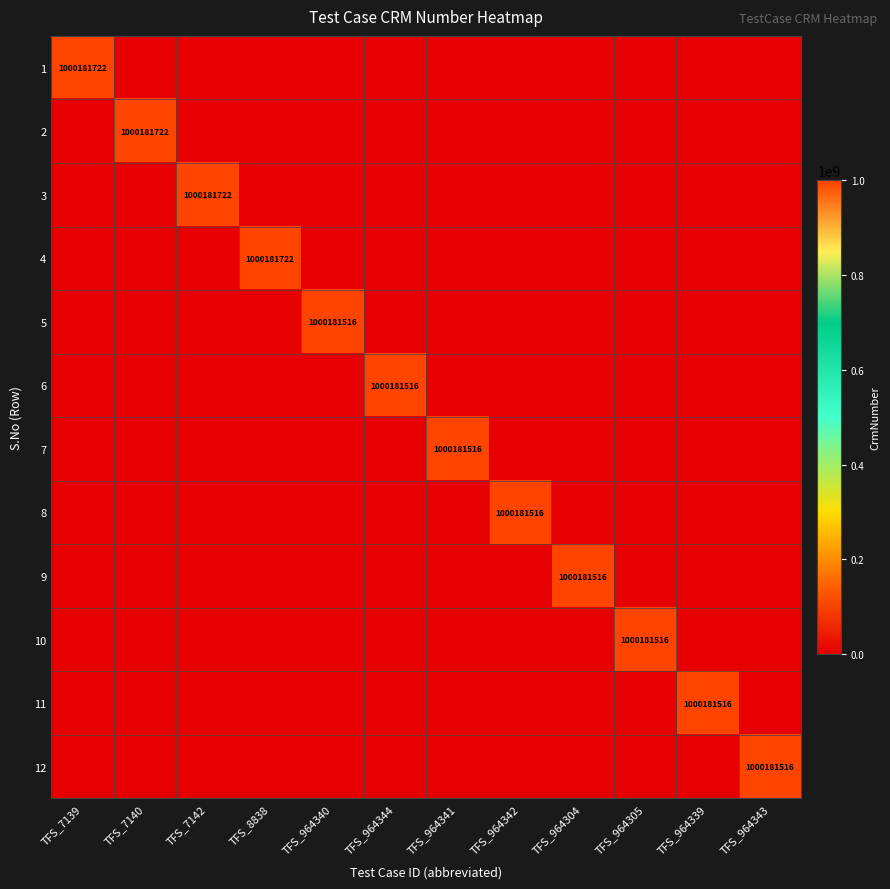

True or false: 10 has a value of 0 at TFS_964343.

True